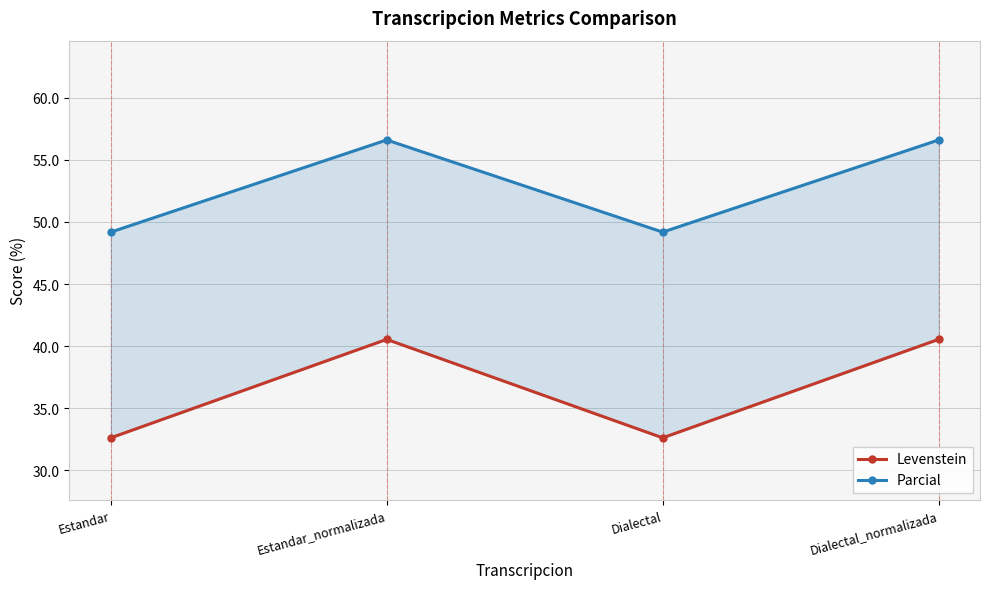

List the series in order of their peak value, highest first.

Parcial, Levenstein